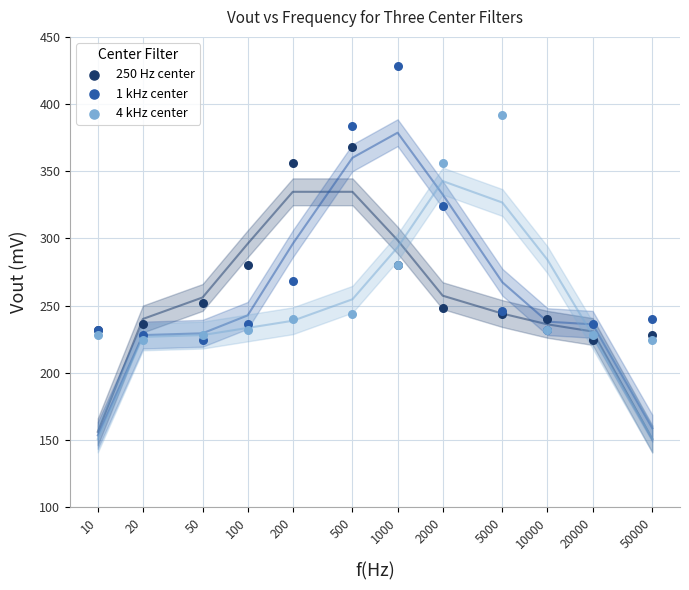

Which series contains the highest Y value?

1 kHz center